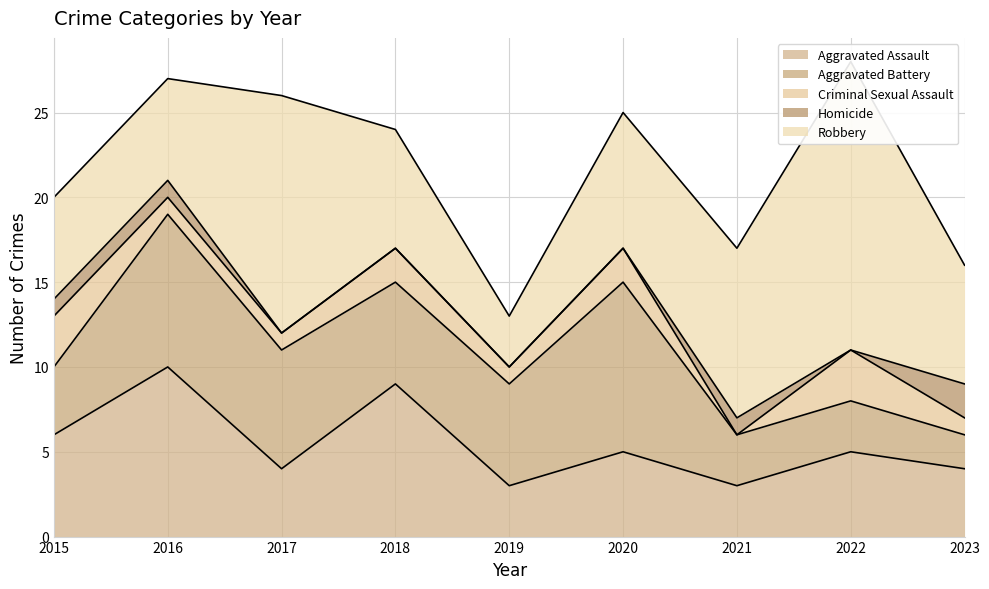

How many data points does each series have?

9